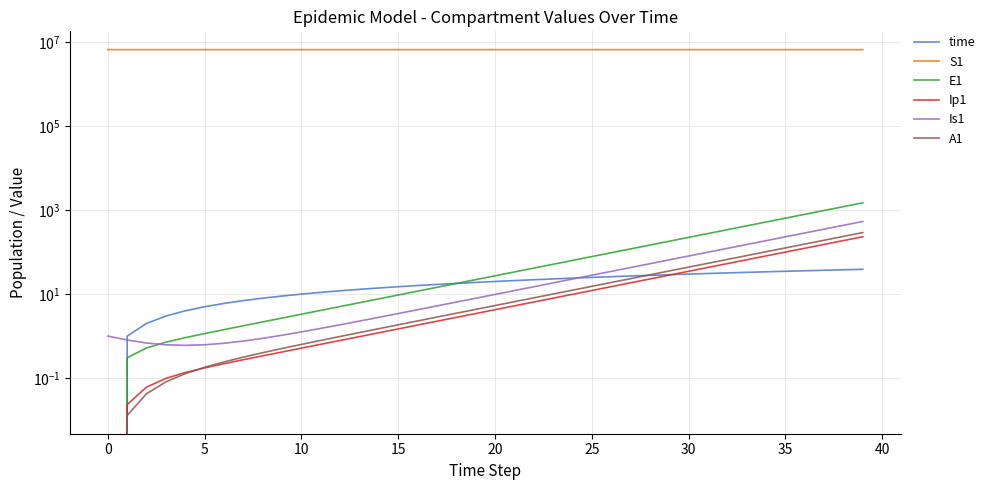

Does the chart have visible grid lines?

Yes